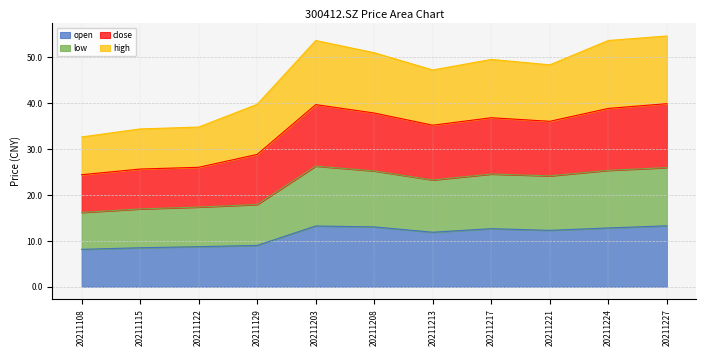

Which label corresponds to the largest value in the chart?

20211227